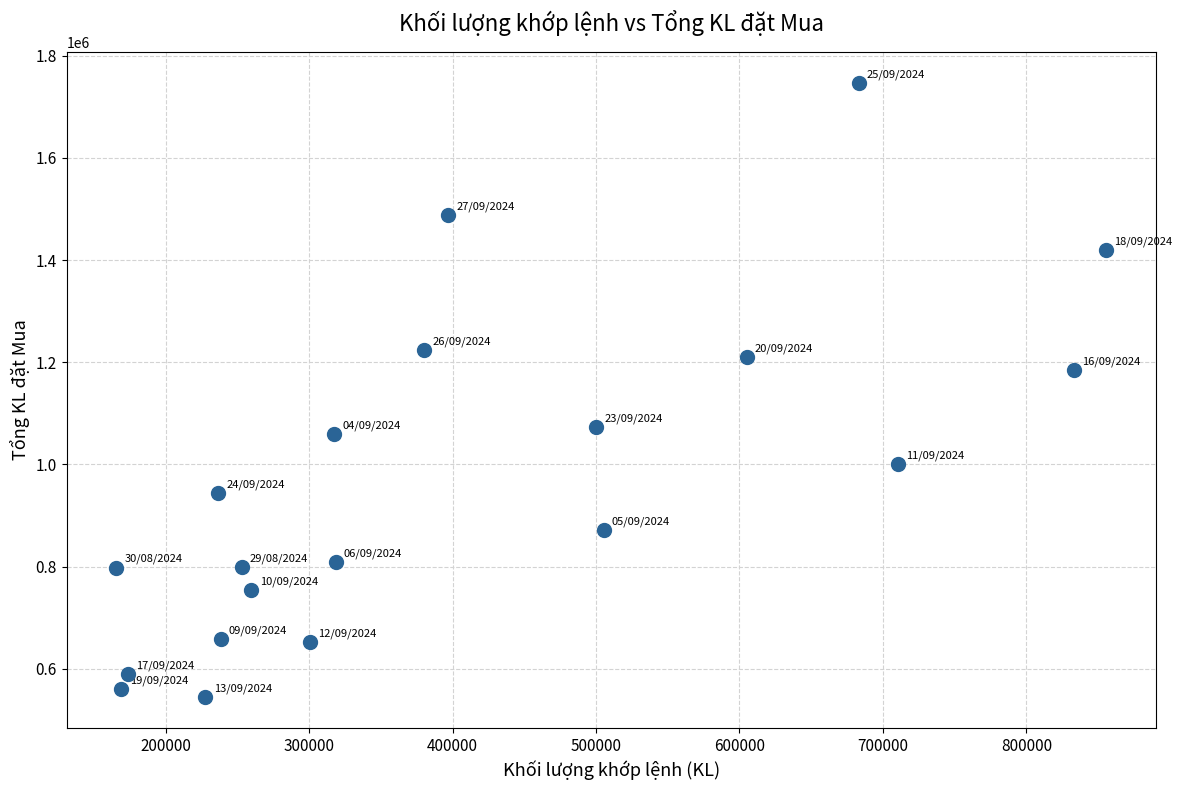

What is the range of X values (max minus min)?

690257